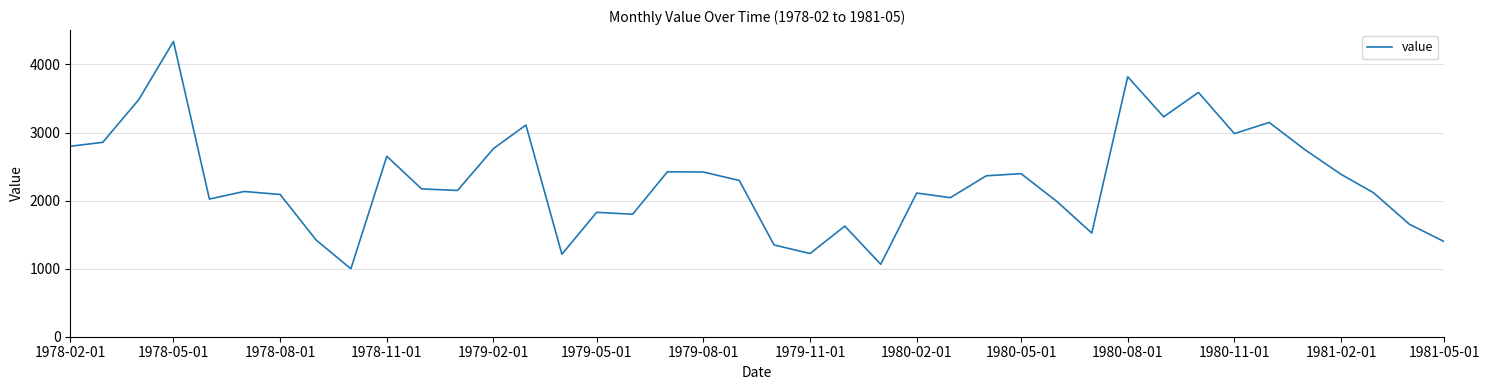

What is the maximum value shown in the chart?

4338